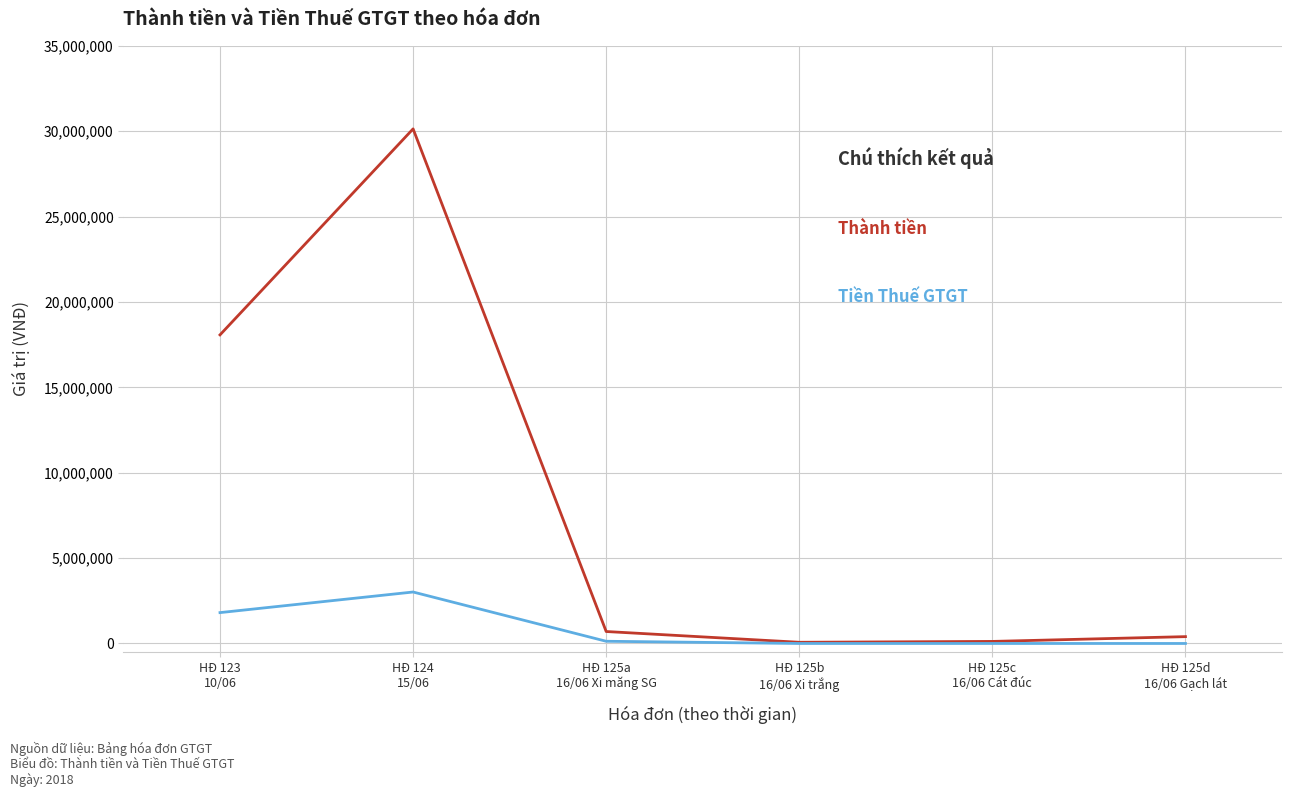

What is the maximum value shown in the chart?

30136363